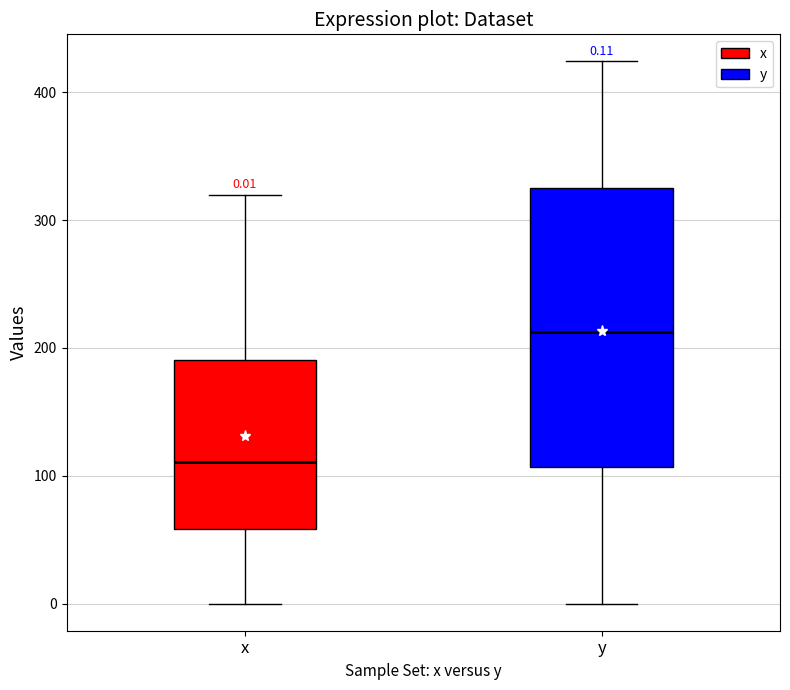

Comparing the boxes themselves (not the whiskers), which one is the tallest?

y